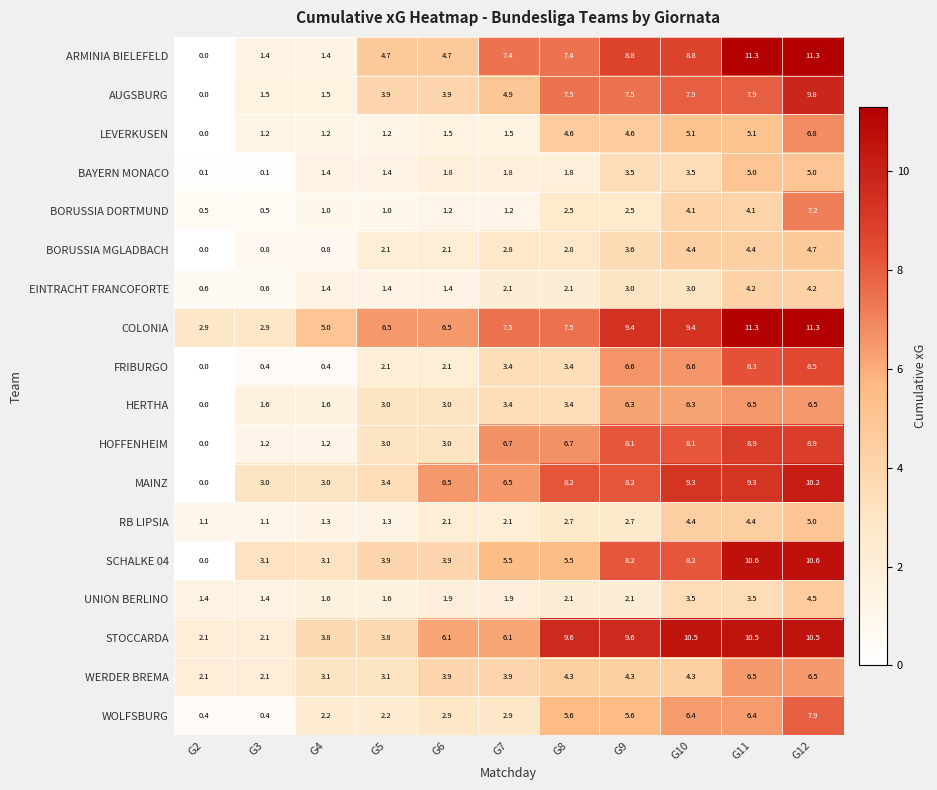

What is the difference between the maximum and minimum values in the FRIBURGO series?

8.5